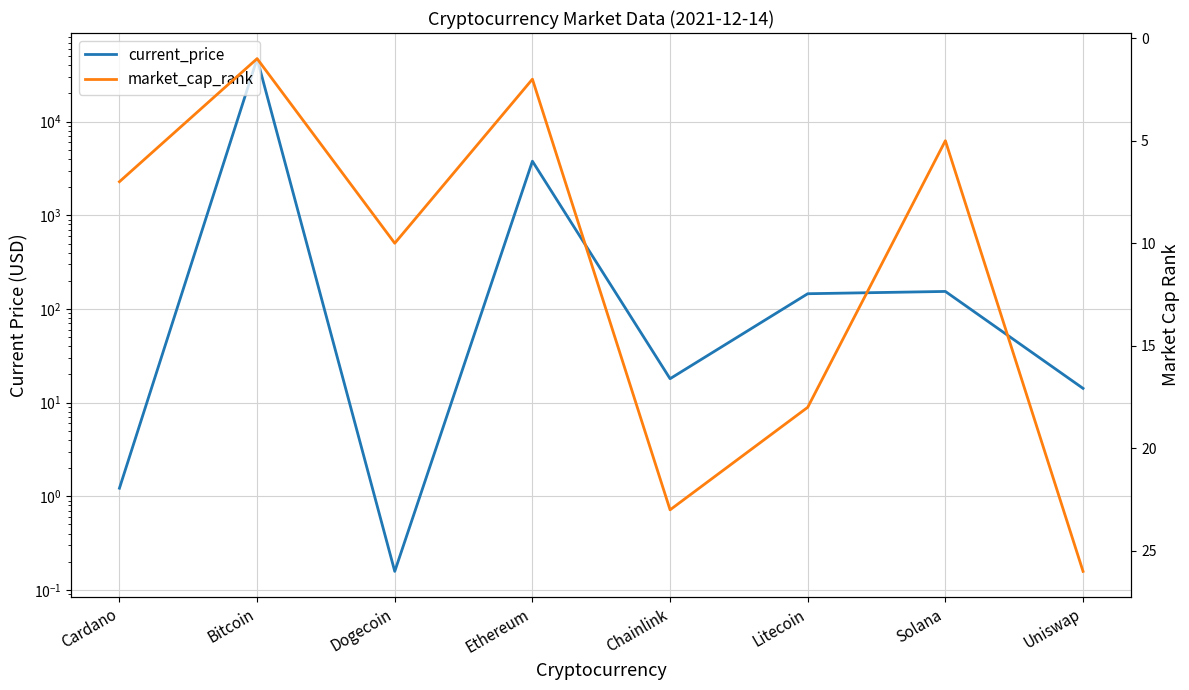

The market_cap_rank series shows 26.0 at Uniswap. True or false?

True